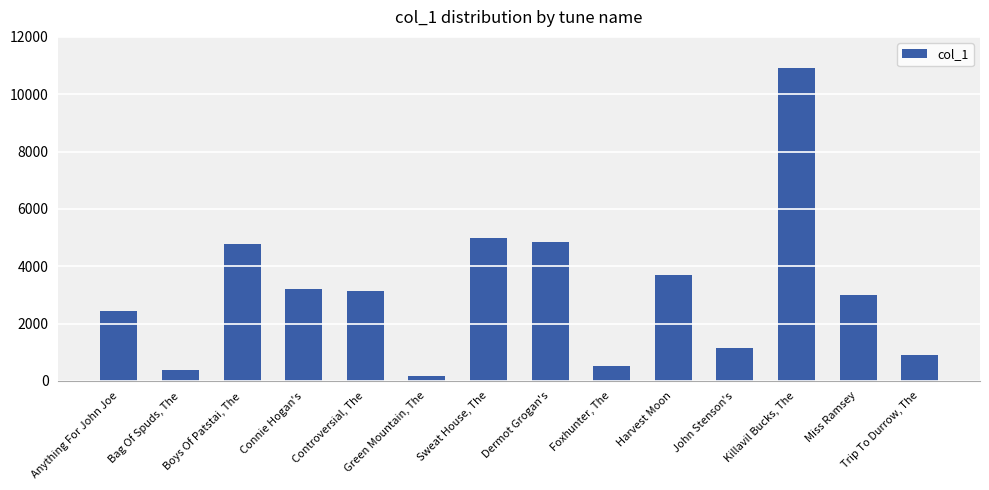

What is the sum of the values at Connie Hogan's and Trip To Durrow, The?

4100